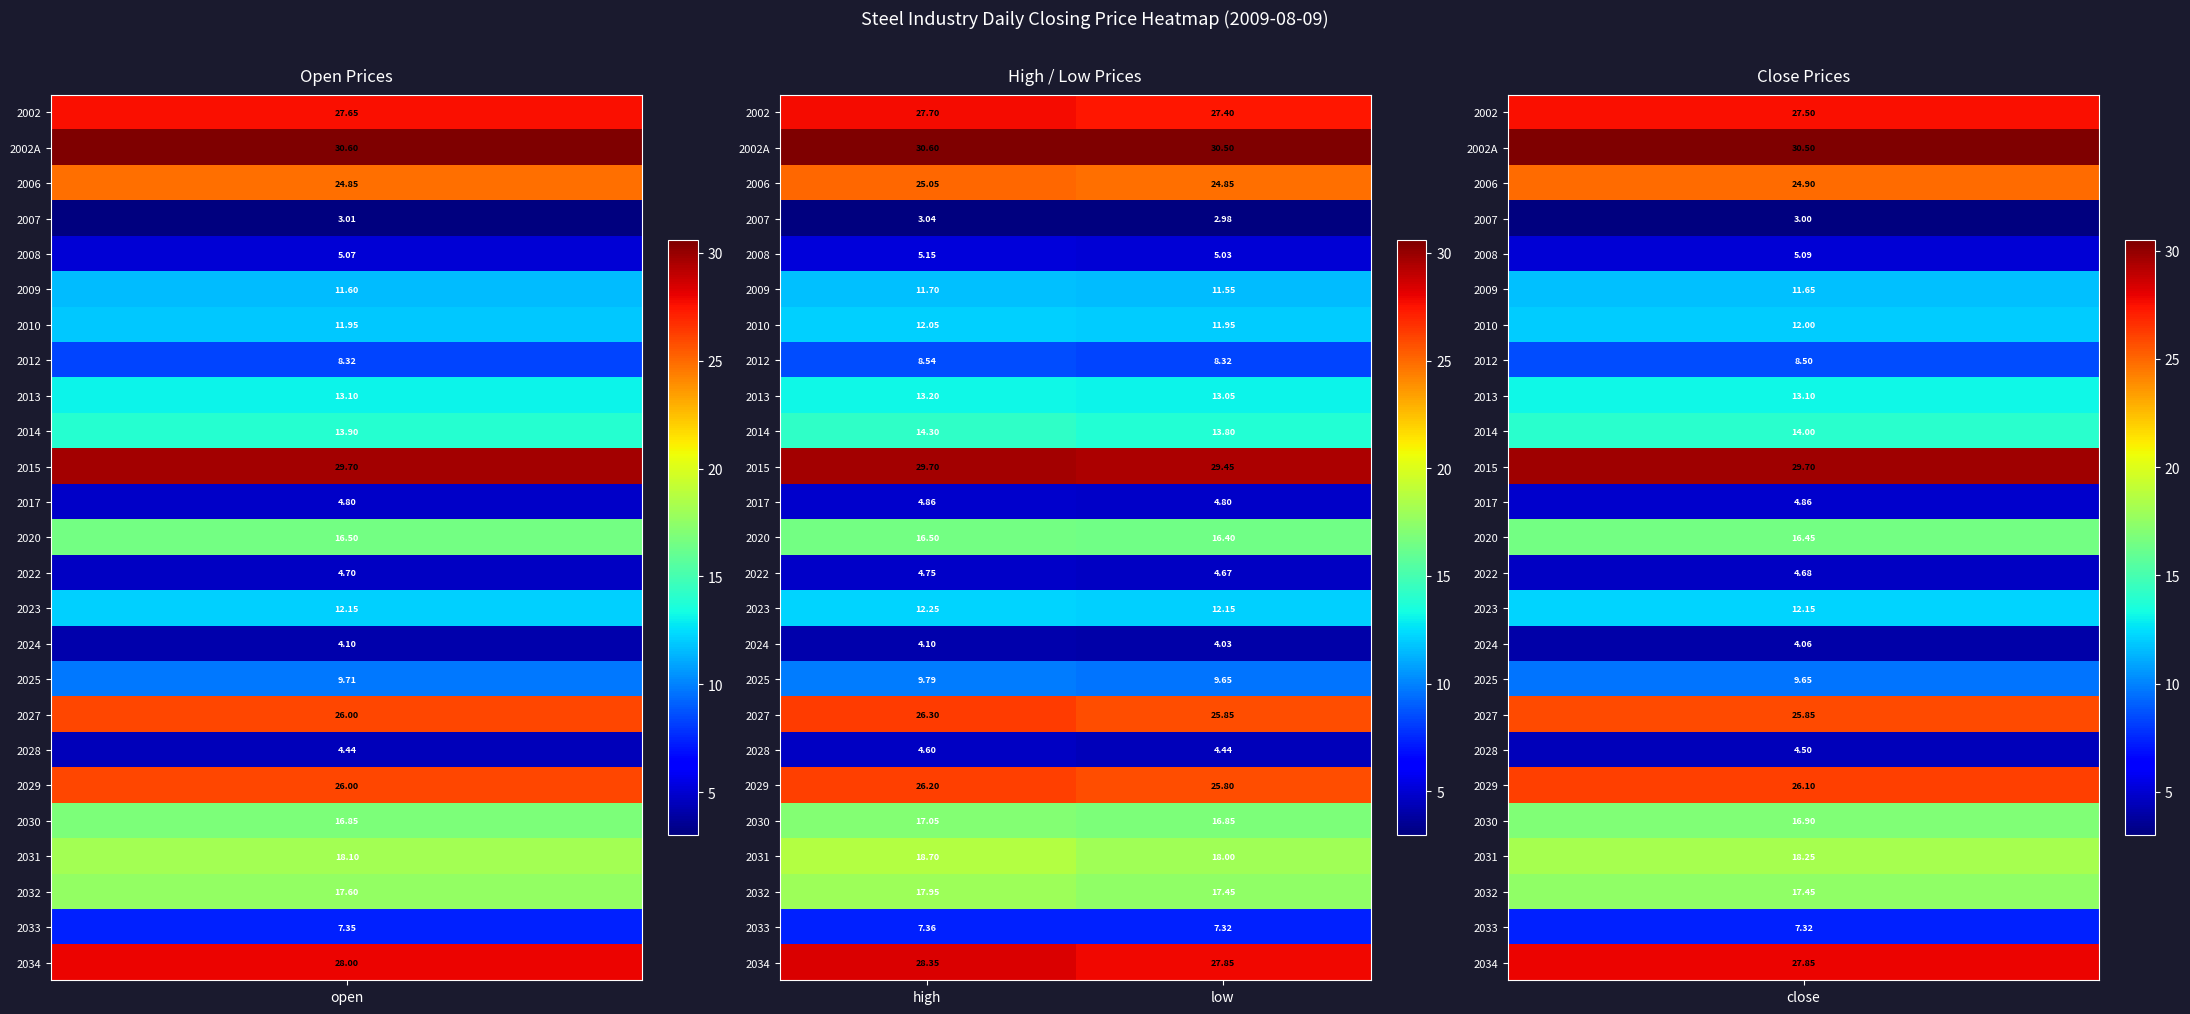

Is the value of 2034 at high greater than the value of 2020 at high?

Yes